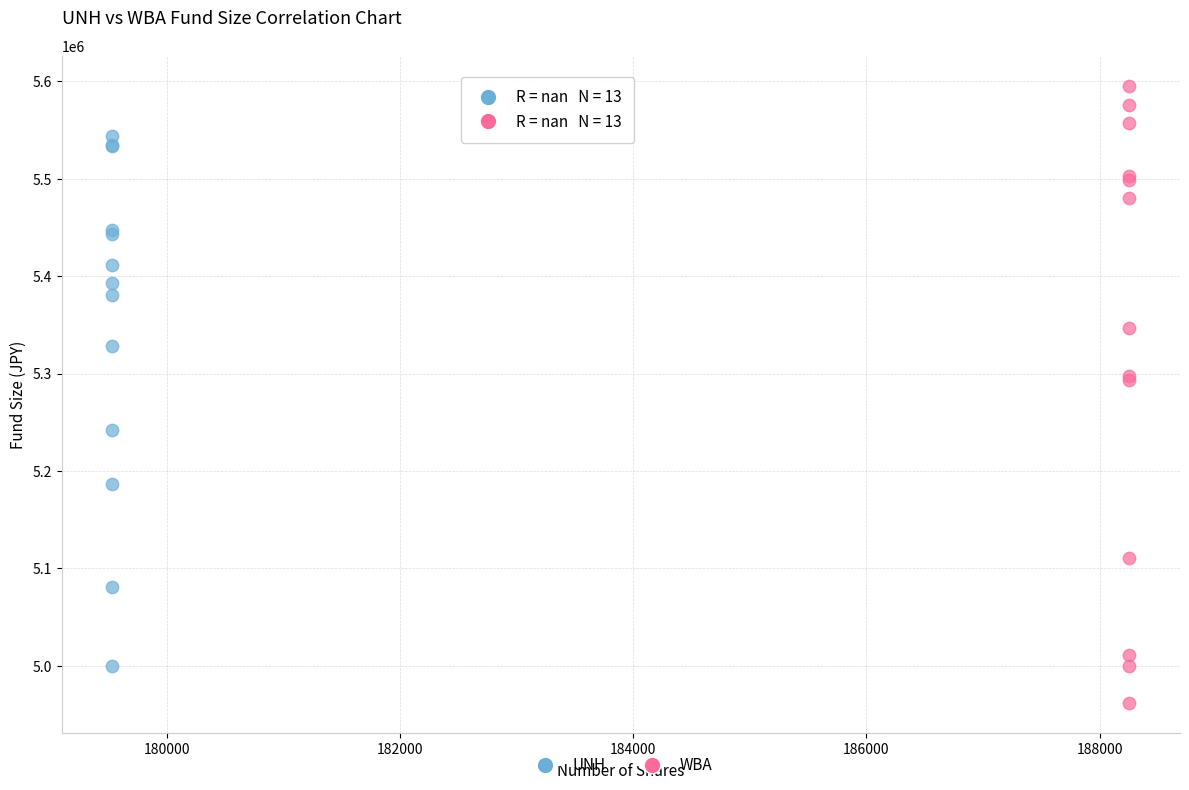

What are all the series names shown in the legend?

UNH, WBA